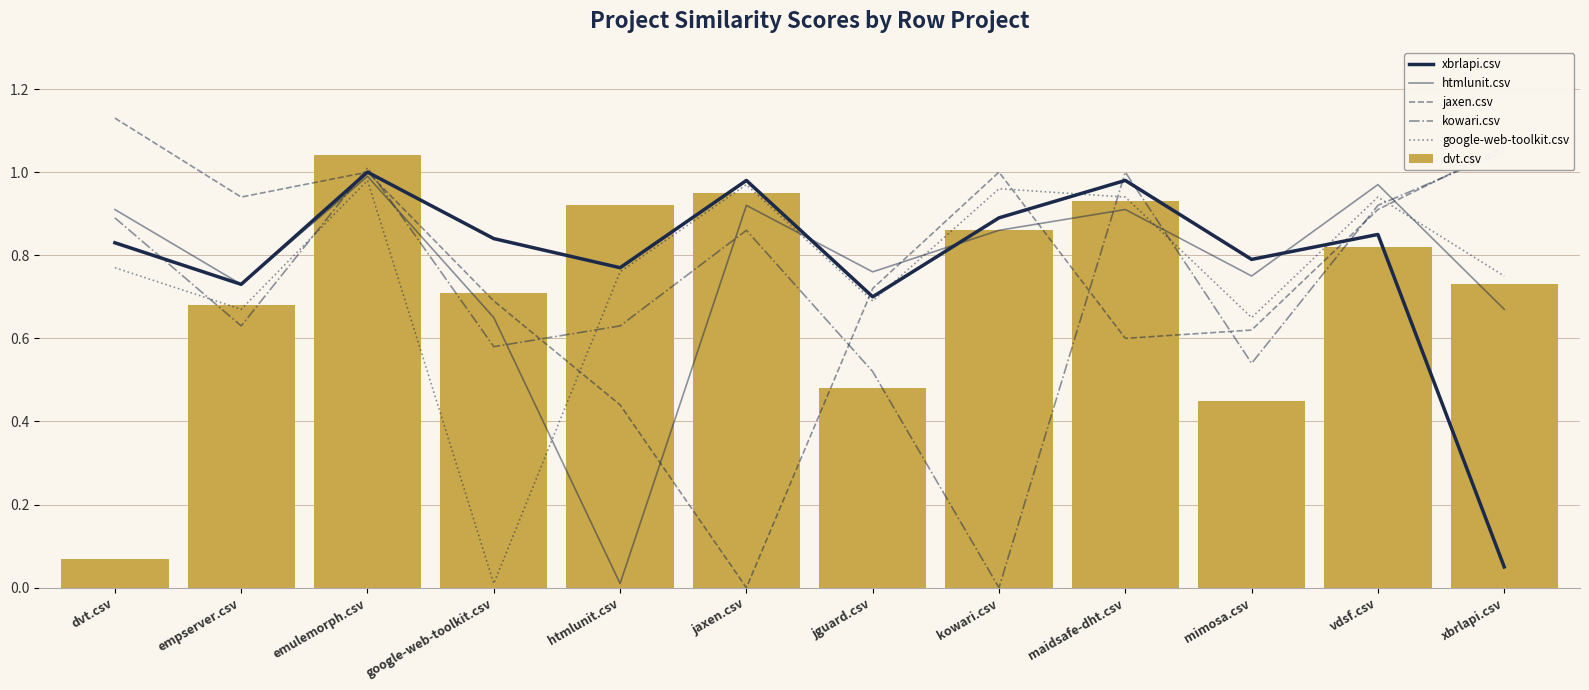

What are all the series names shown in the legend?

xbrlapi.csv, htmlunit.csv, jaxen.csv, kowari.csv, google-web-toolkit.csv, dvt.csv